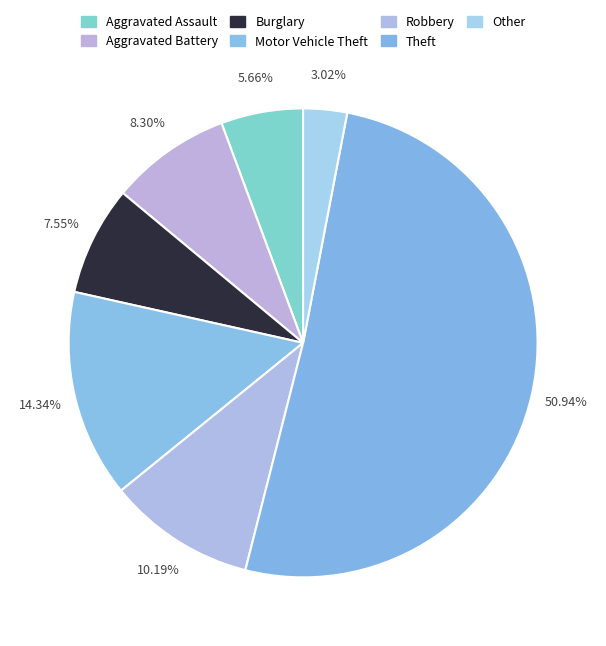

Is there any slice that represents more than half of the pie?

Yes